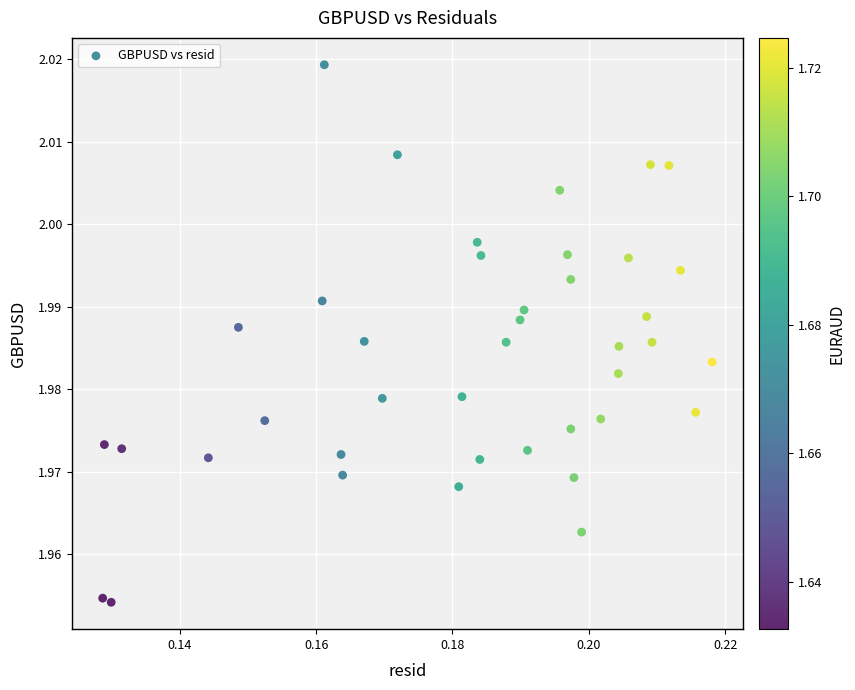

Count the number of points in this scatter plot.

40